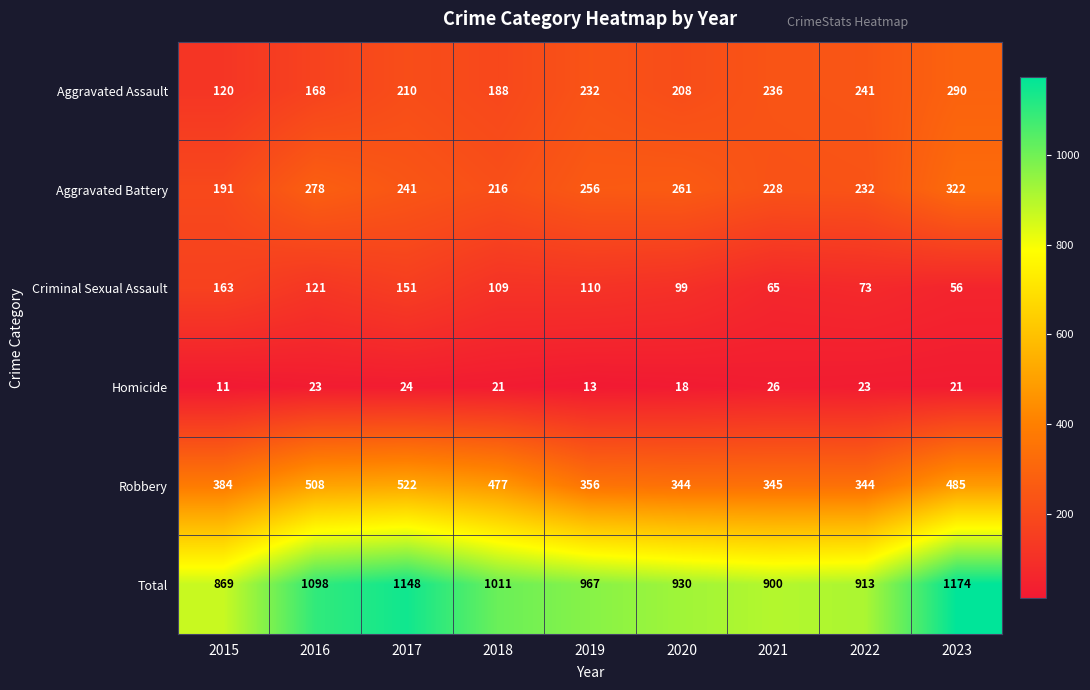

At which category is the sum across all series the highest?

2023